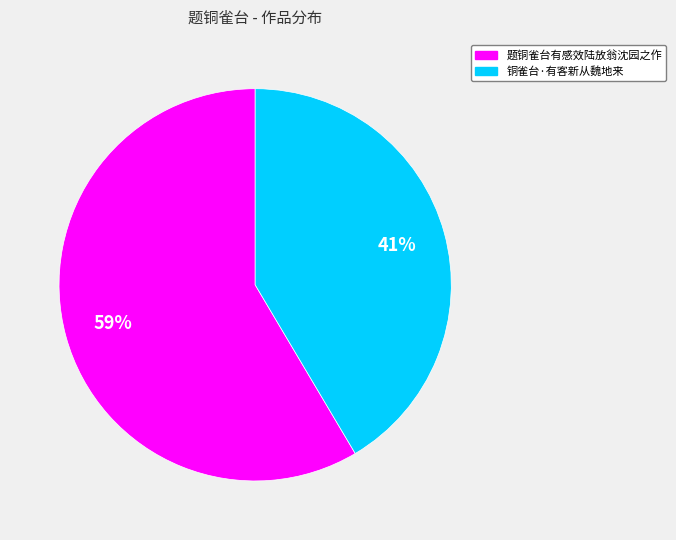

Does any single category account for the majority?

Yes